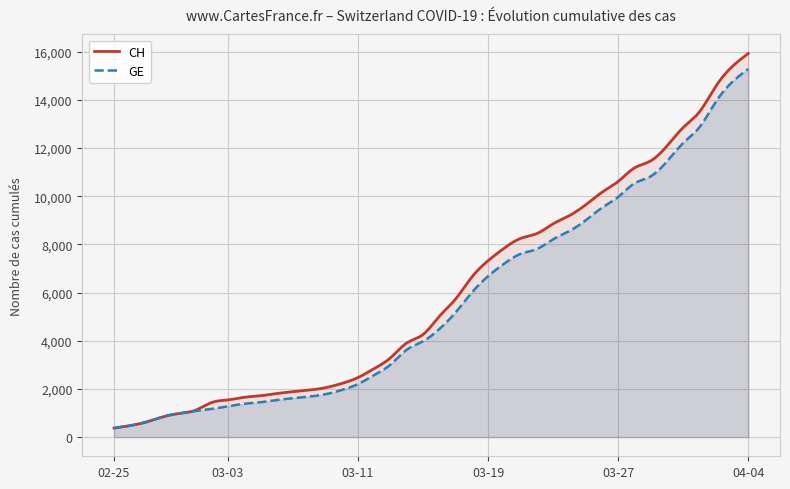

What is the sum of all CH values?

2401632.5